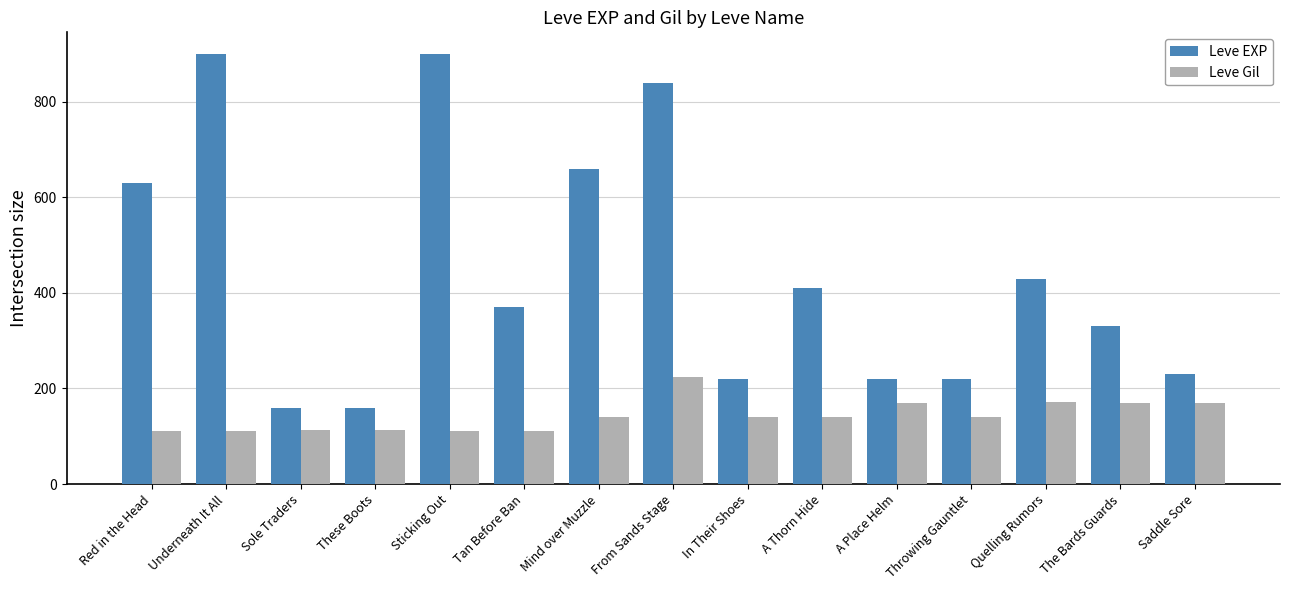

Is it true that Leve EXP equals 380 at Red in the Head?

False